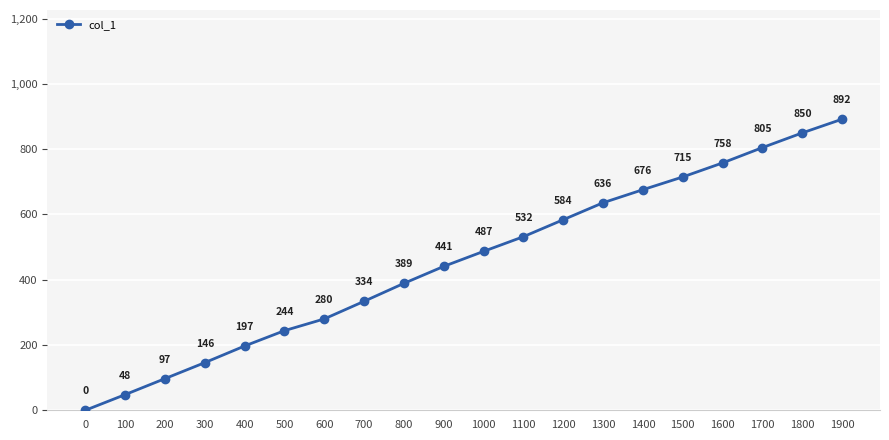

How many lines are shown in the chart?

1